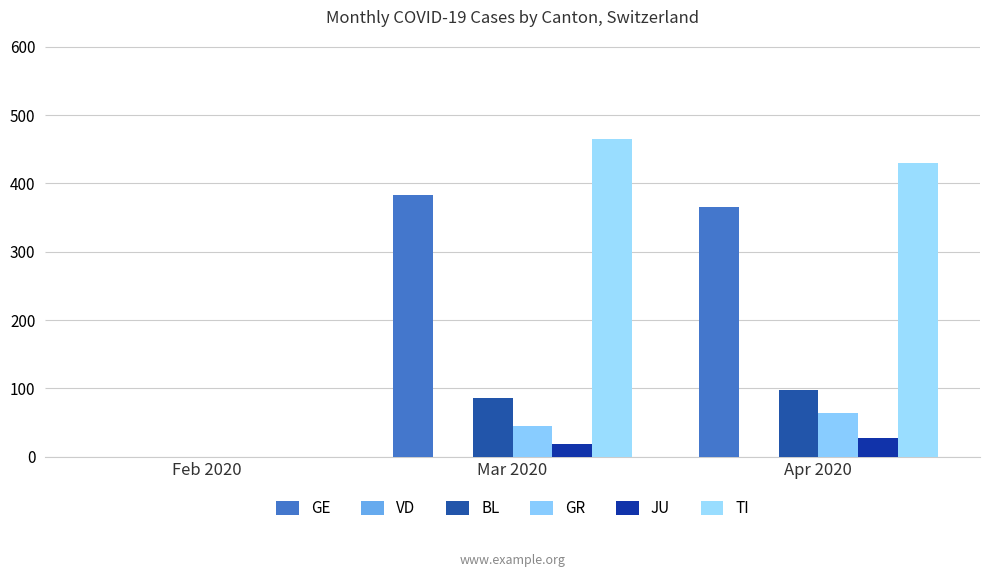

What is the difference between the second highest and minimum values in the GE series?

365